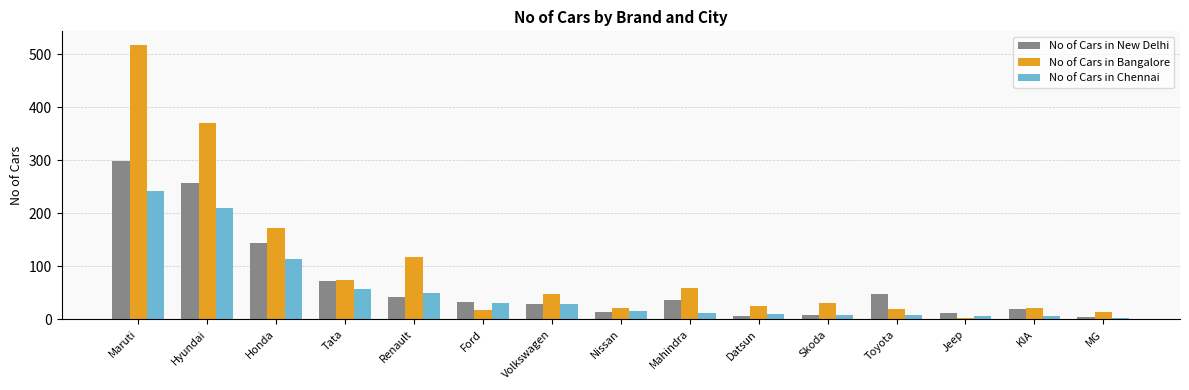

Rank the series by their maximum value, from highest to lowest.

No of Cars in Bangalore, No of Cars in New Delhi, No of Cars in Chennai